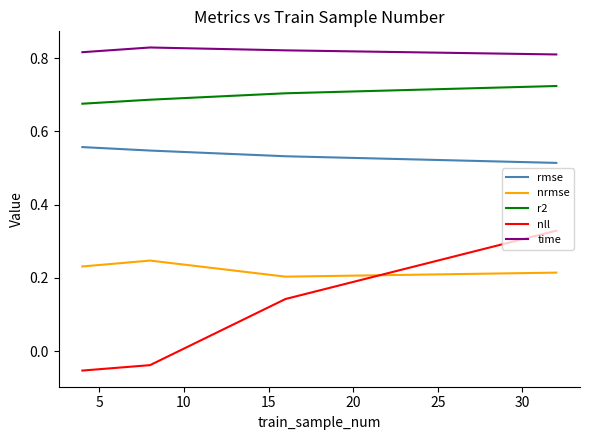

Which series has the largest total across all categories?

time